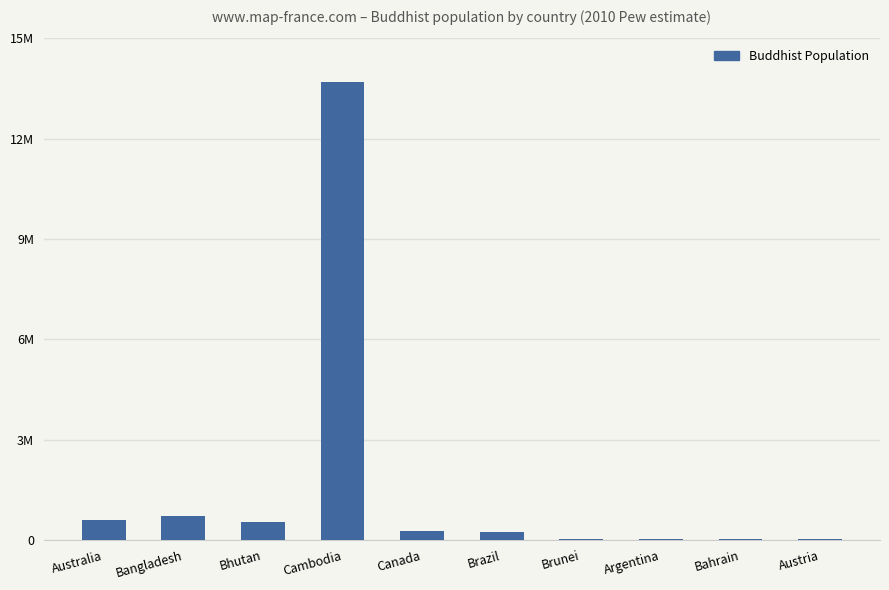

Reading left to right, what are all the values shown in this chart?

Australia=600000	Bangladesh=720000	Bhutan=540000	Cambodia=13690000	Canada=280000	Brazil=250000	Brunei=30000	Argentina=20000	Bahrain=30000	Austria=20000